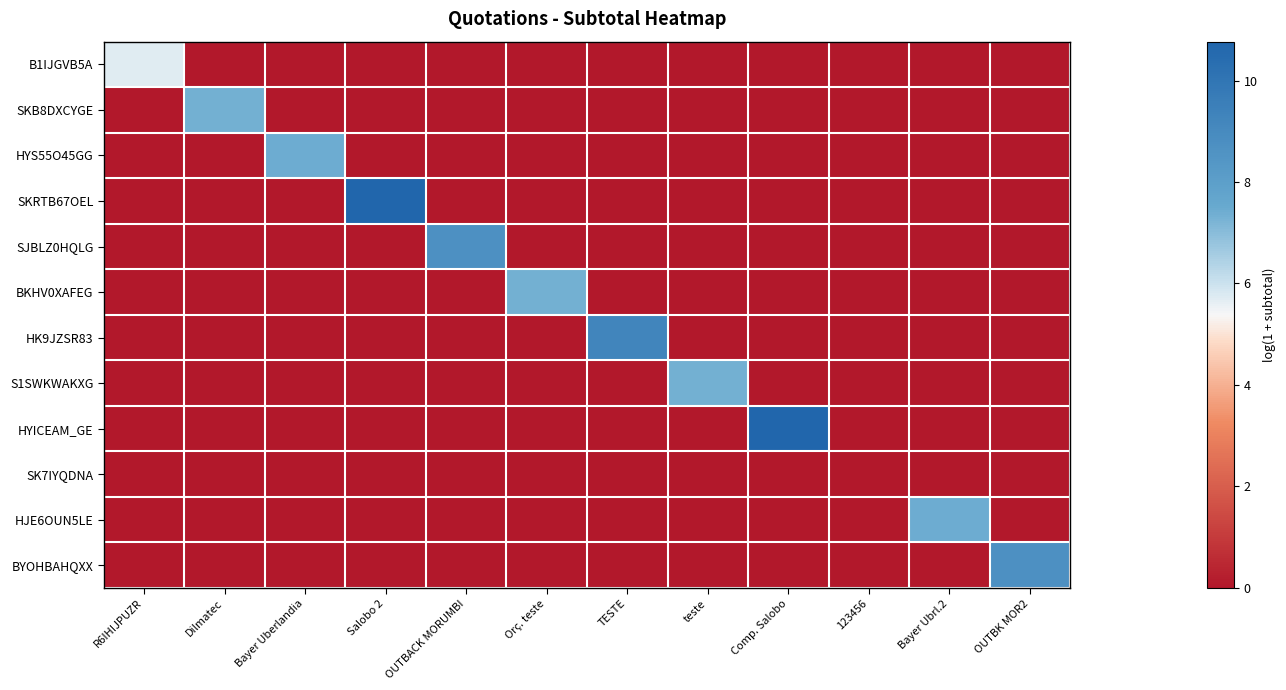

Which has a higher value, OUTBACK MORUMBI or teste?

OUTBACK MORUMBI